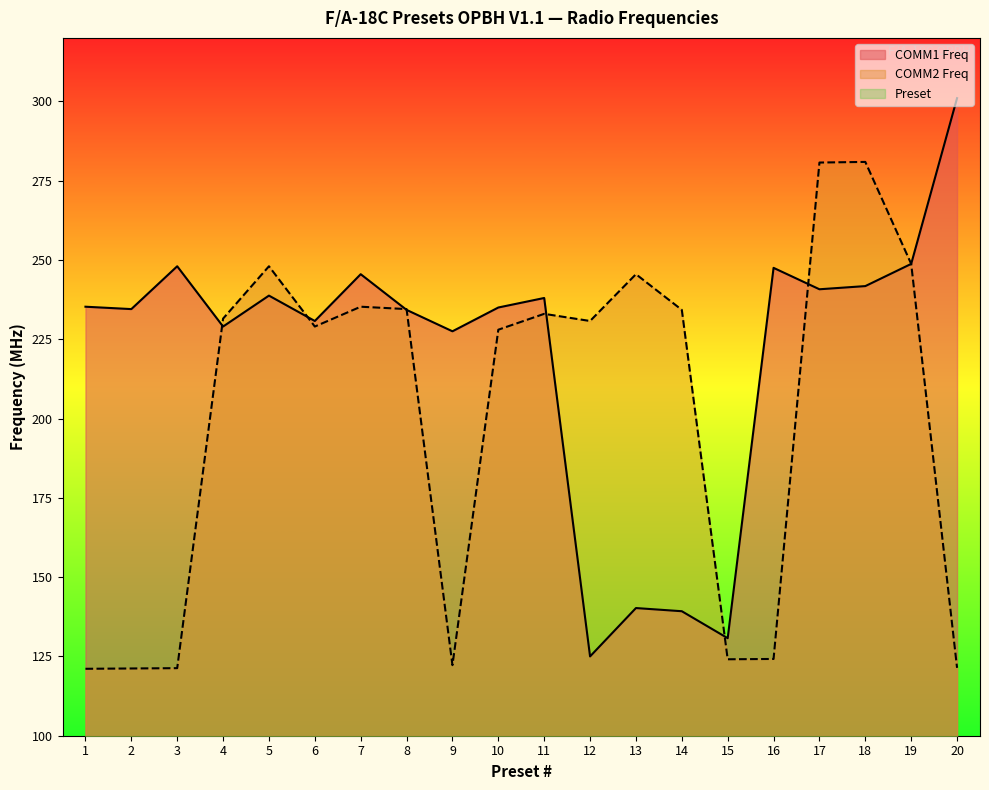

List the labels in order of COMM2 Freq value, largest first.

18, 17, 19, 5, 13, 7, 8, 14, 11, 4, 12, 6, 10, 16, 15, 9, 20, 3, 2, 1